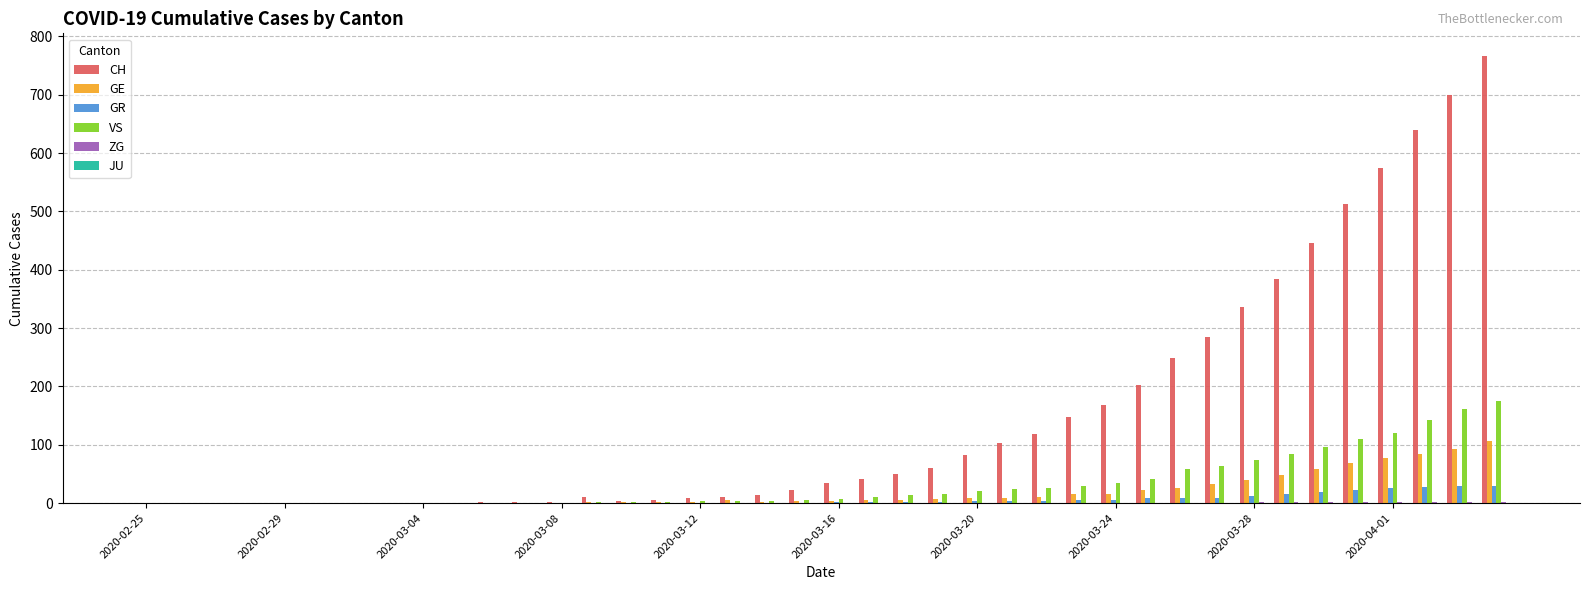

What is the sum of all GR values?

235